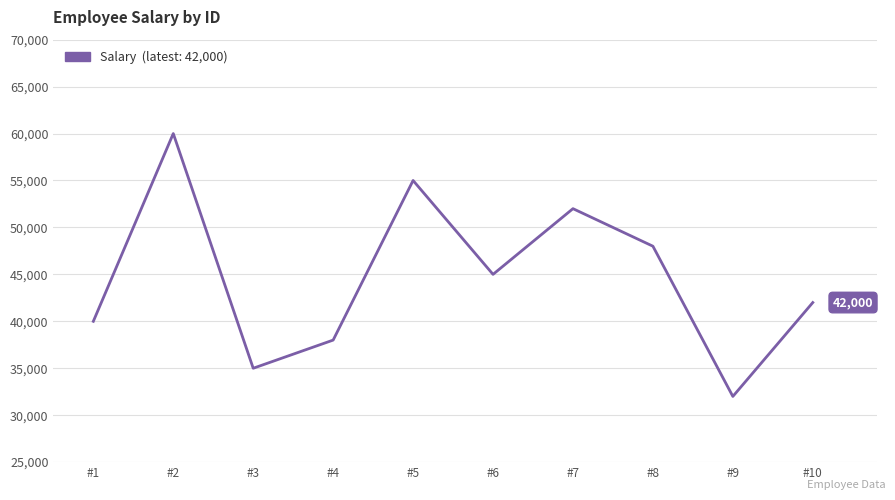

Where is the first local minimum?

#3